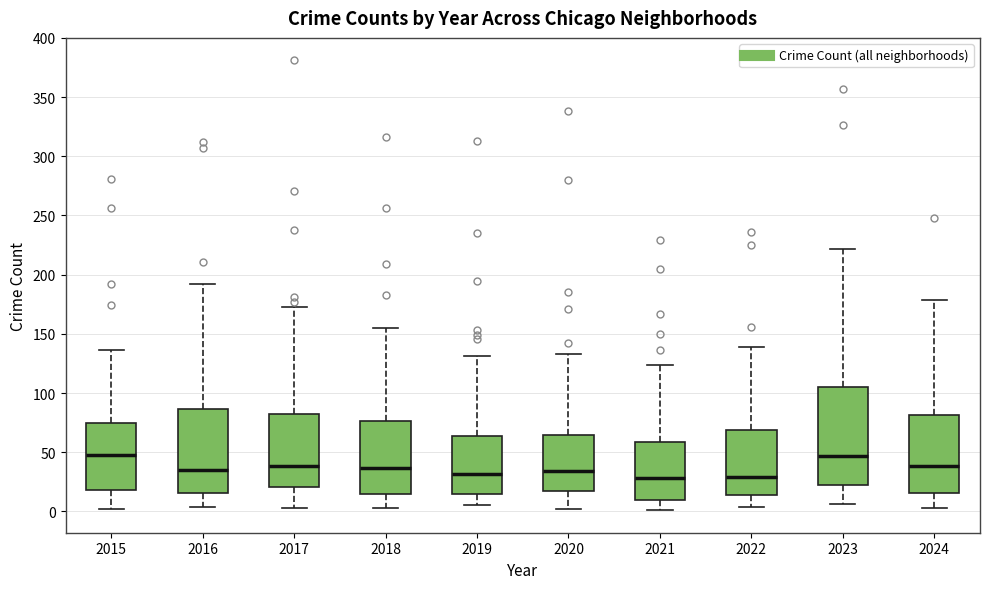

Where is the lower edge of the box at x = 2024 on the y-axis? The values are not printed on the chart, so give them approximately, as read against the axis.

15